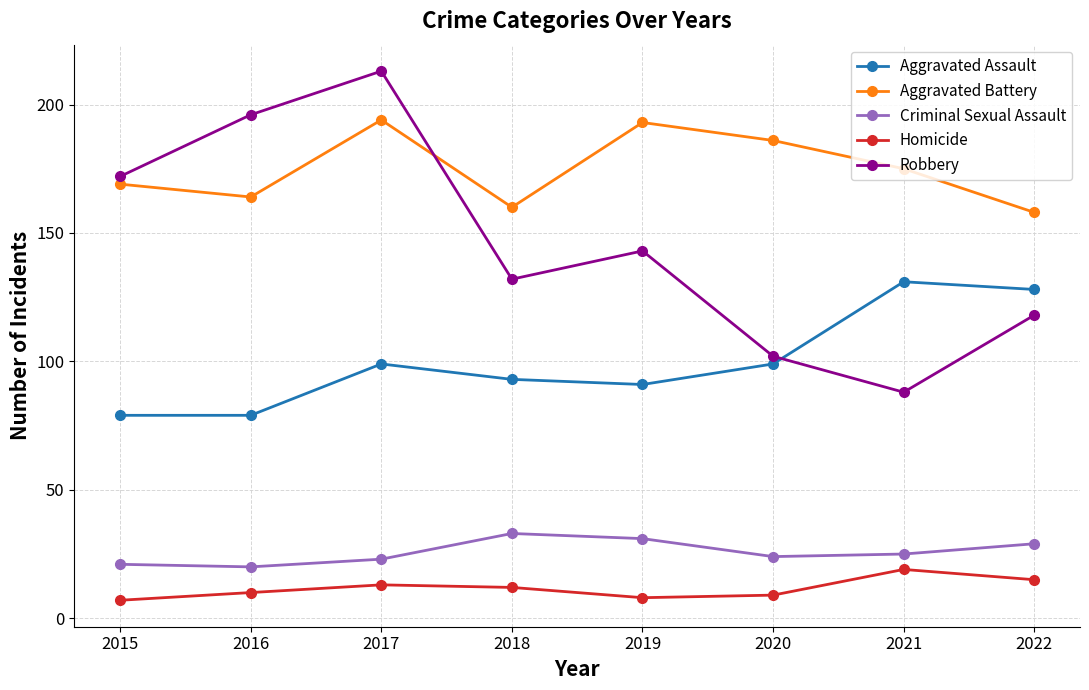

What is the lowest value of the Homicide series?

7